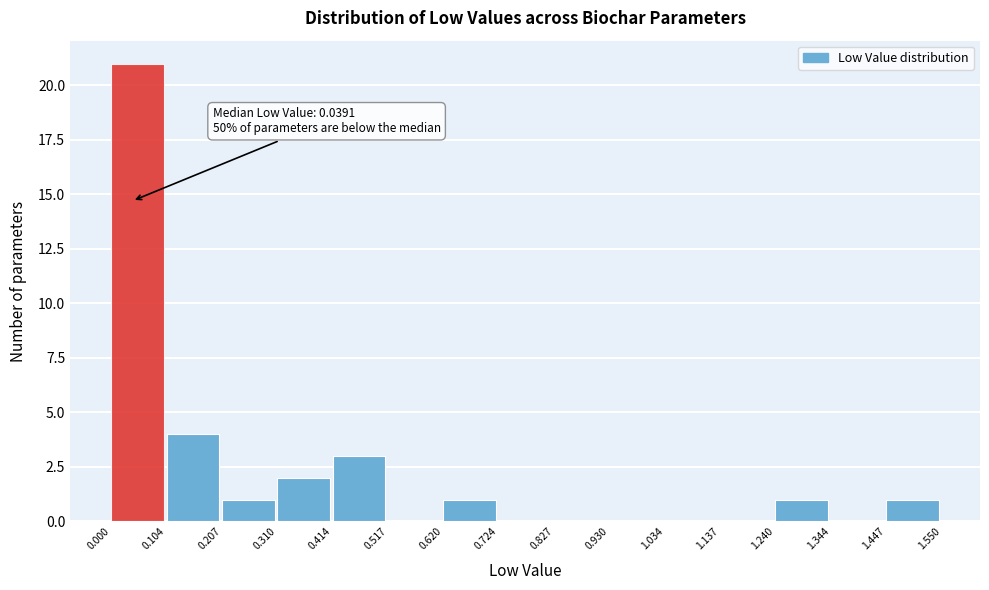

Over which range of the x-axis is the bar tallest?

0.000 to 0.104